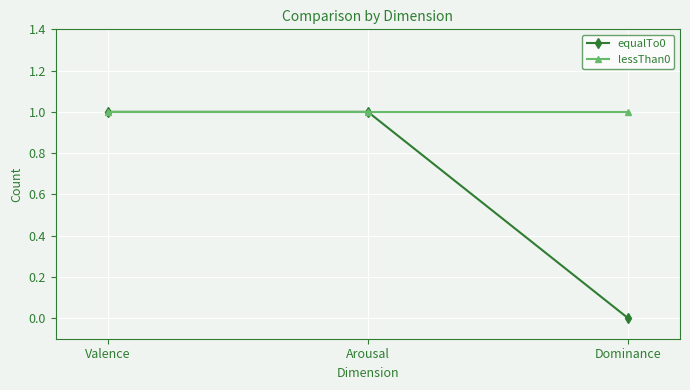

Which category has the lowest value in the equalTo0 series?

Dominance